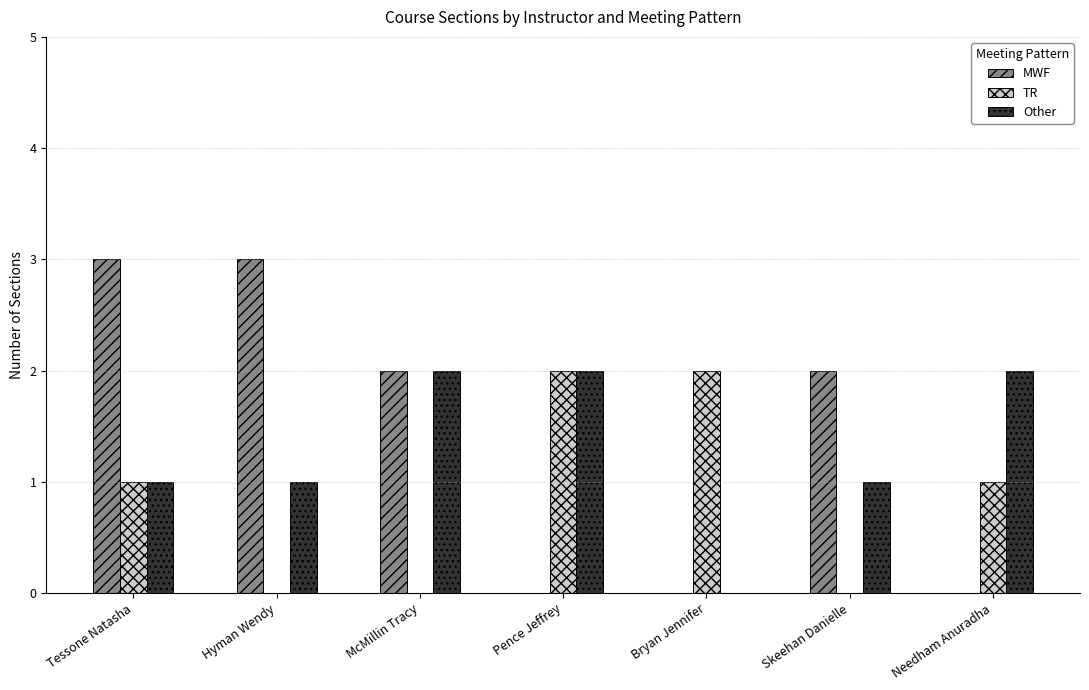

What is the maximum value for MWF?

3